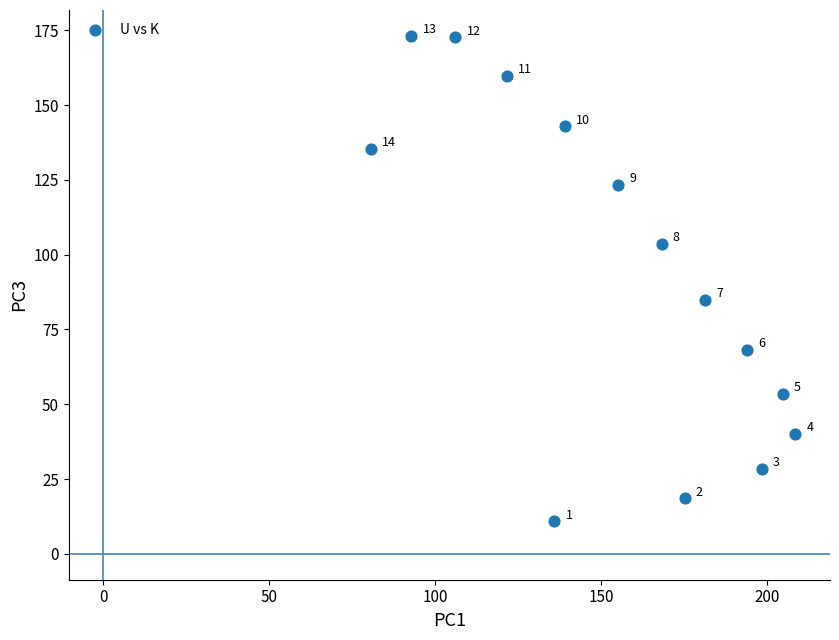

What Y value in the scatter plot is closest to 91?

84.9